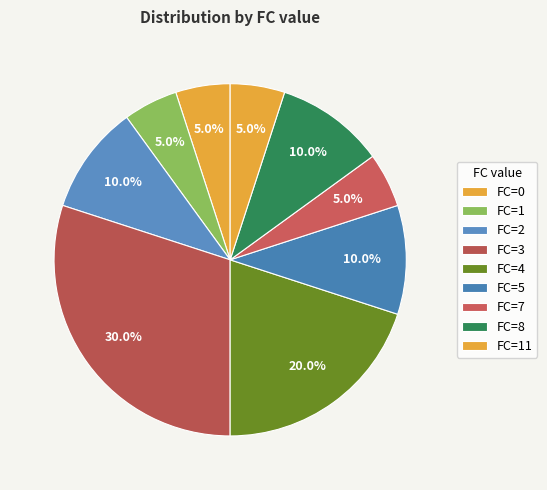

Is there any slice that represents more than half of the pie?

No